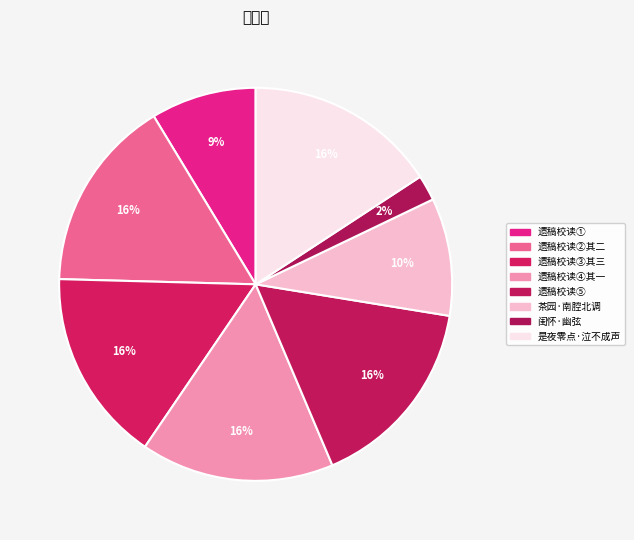

To the nearest percent, what is the difference between the largest and smallest slice percentages?

14%